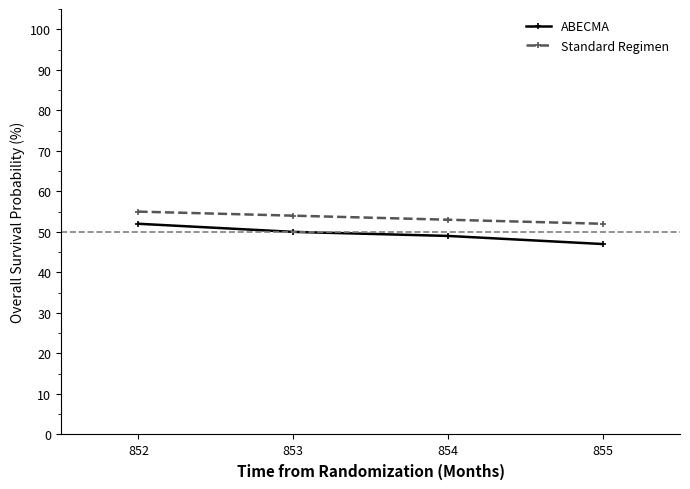

What is the difference between the highest and lowest values at 853?

4